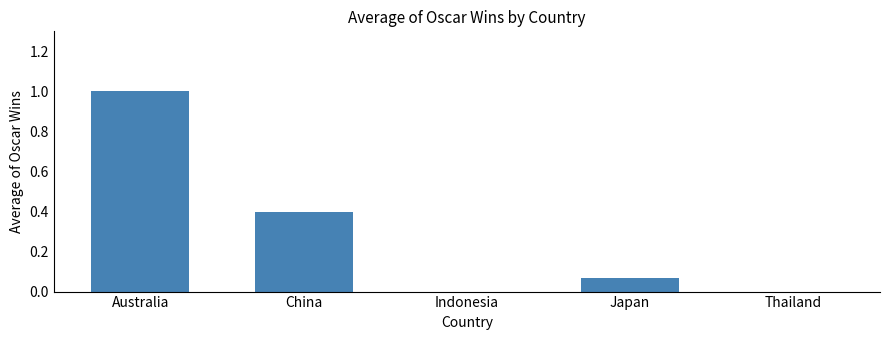

Are the bars horizontal?

No